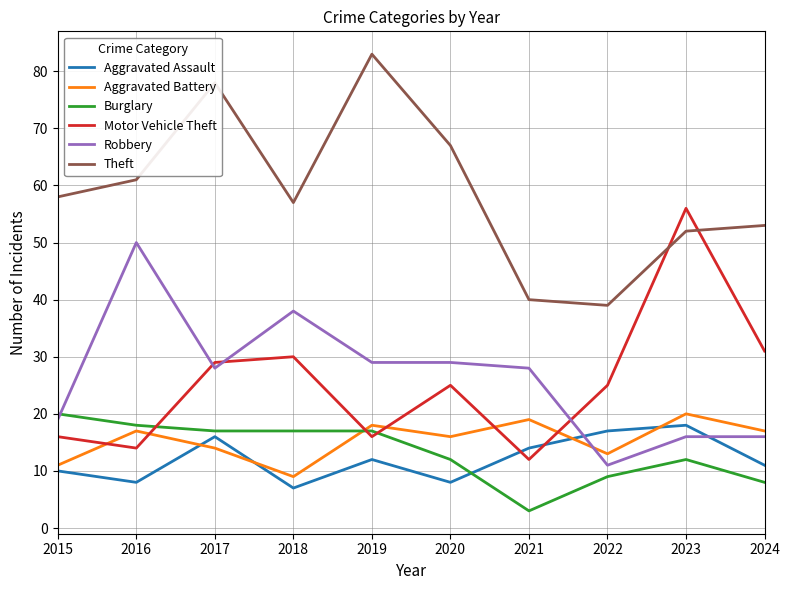

Reading left to right, transcribe all the data shown in this chart.

Aggravated Assault: 10	8	16	7	12	8	14	17	18	11
Aggravated Battery: 11	17	14	9	18	16	19	13	20	17
Burglary: 20	18	17	17	17	12	3	9	12	8
Motor Vehicle Theft: 16	14	29	30	16	25	12	25	56	31
Robbery: 19	50	28	38	29	29	28	11	16	16
Theft: 58	61	78	57	83	67	40	39	52	53